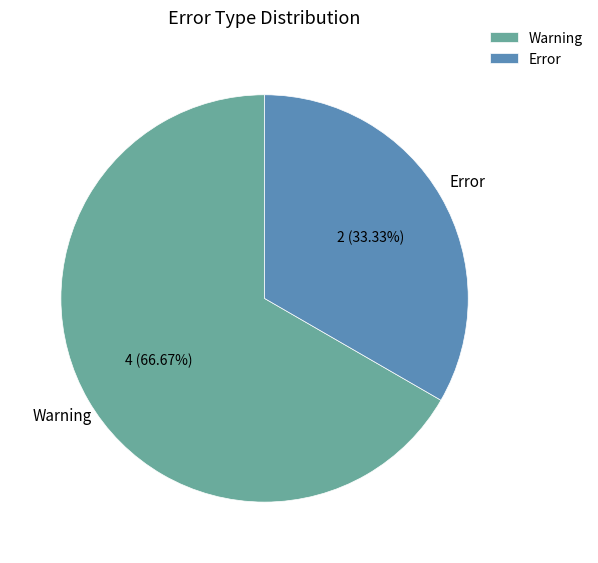

How many slices are in this pie chart?

2